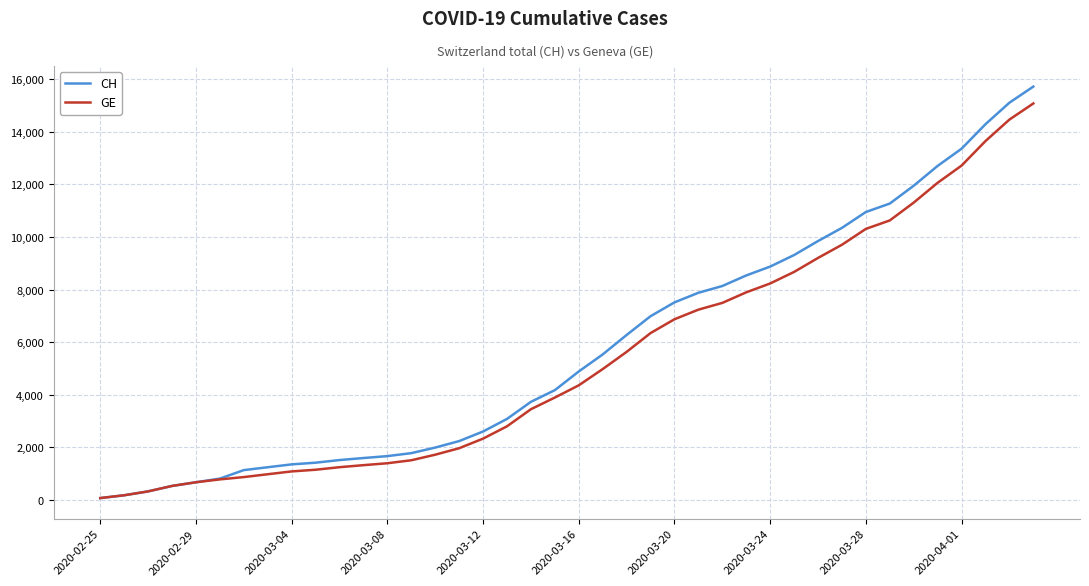

How many lines are shown in the chart?

2